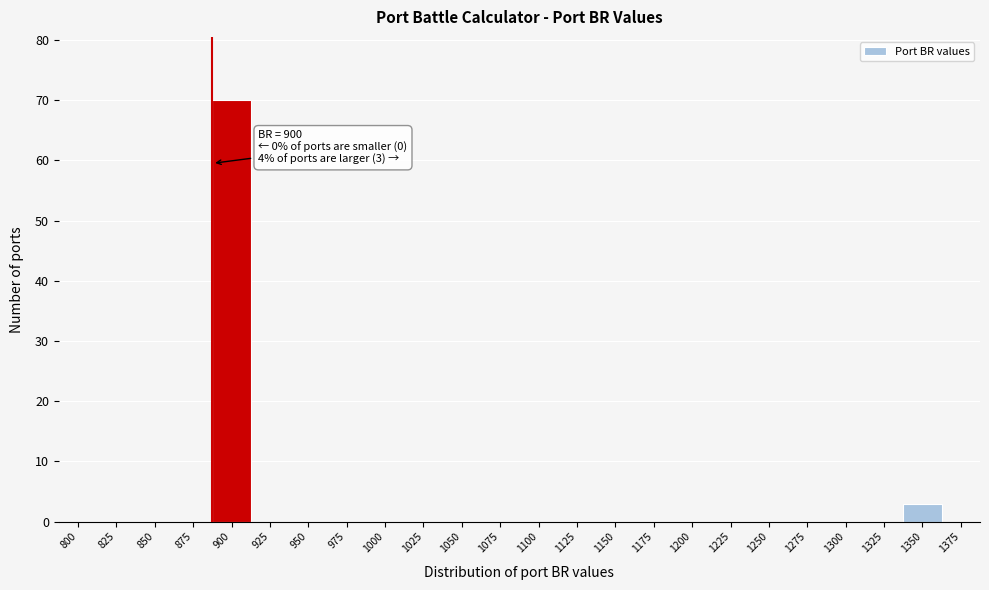

Reading right to left, list all the values displayed in this chart.

1375=0	1350=3	1325=0	1300=0	1275=0	1250=0	1225=0	1200=0	1175=0	1150=0	1125=0	1100=0	1075=0	1050=0	1025=0	1000=0	975=0	950=0	925=0	900=70	875=0	850=0	825=0	800=0